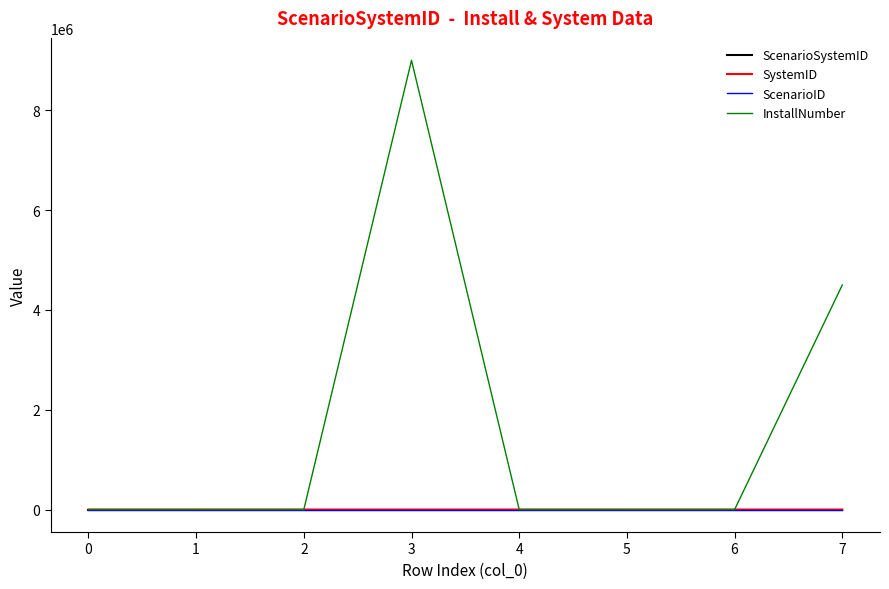

Does the chart display data point markers on the line(s)?

No